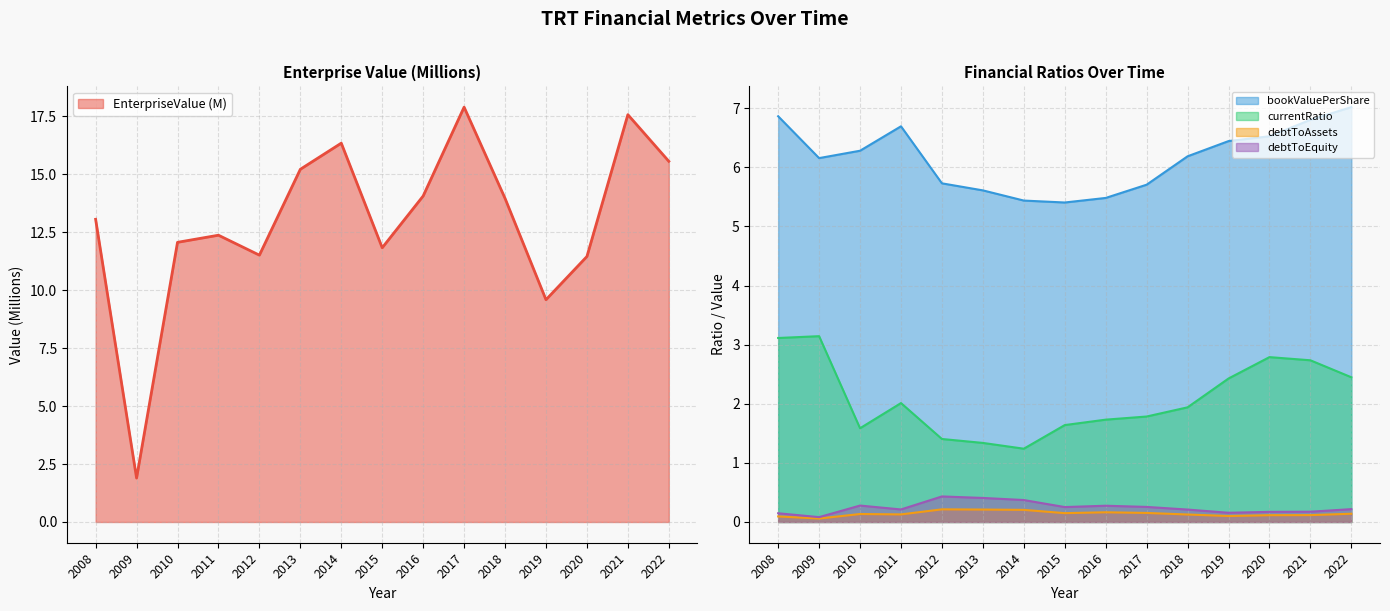

Between 2010 and 2017, which is larger?

2017